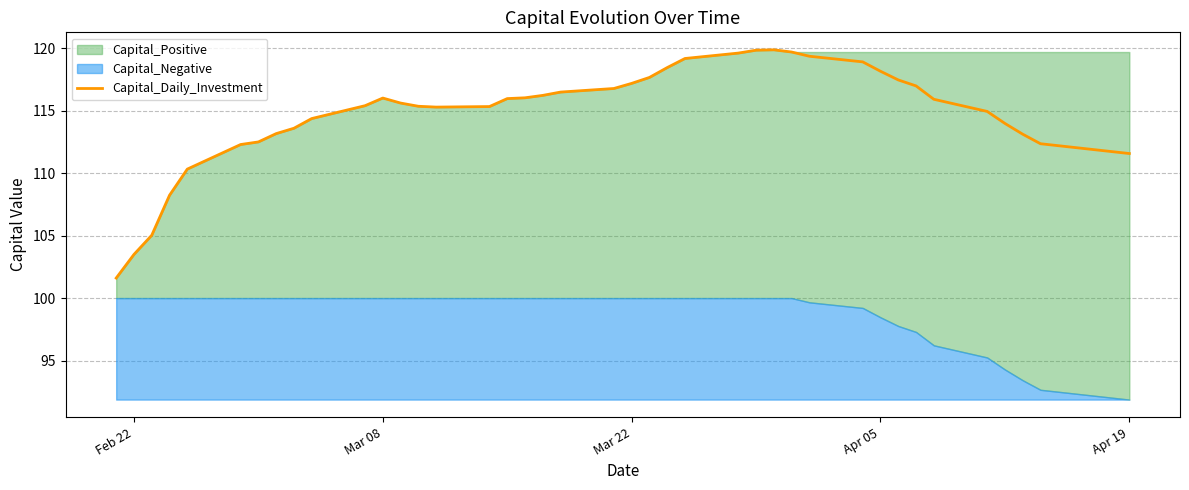

What is the minimum value for Capital_Daily_Investment?

101.6